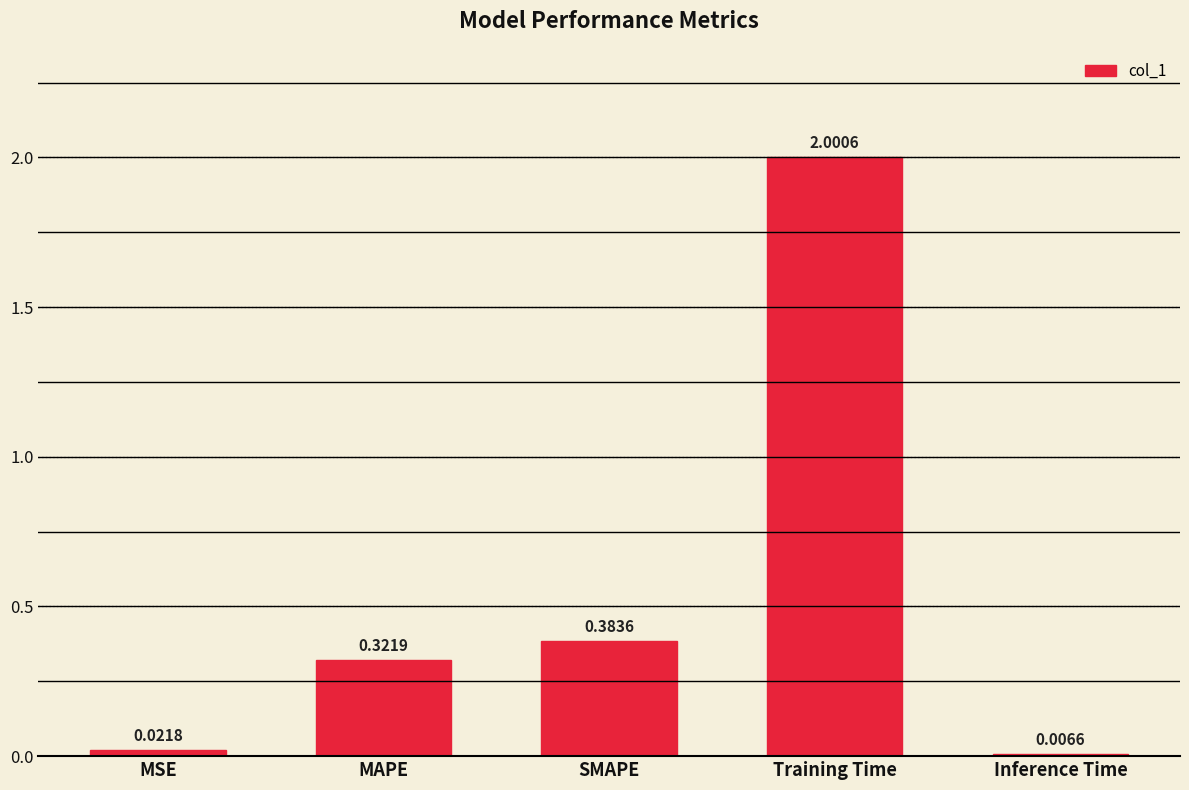

What is the sum of the values at Inference Time and Training Time?

2.0